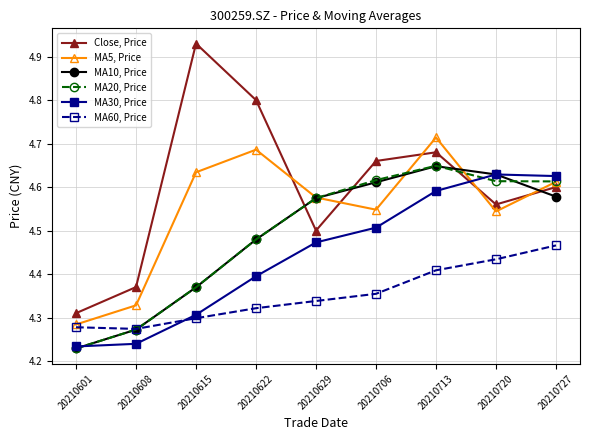

What is the sum of the Close, Price values at 20210629 and 20210713?

9.2